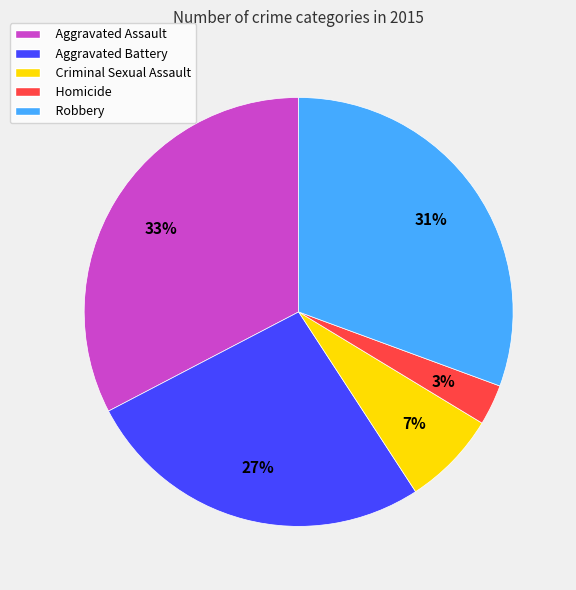

Do Homicide and Aggravated Battery together represent more than half of the pie?

No